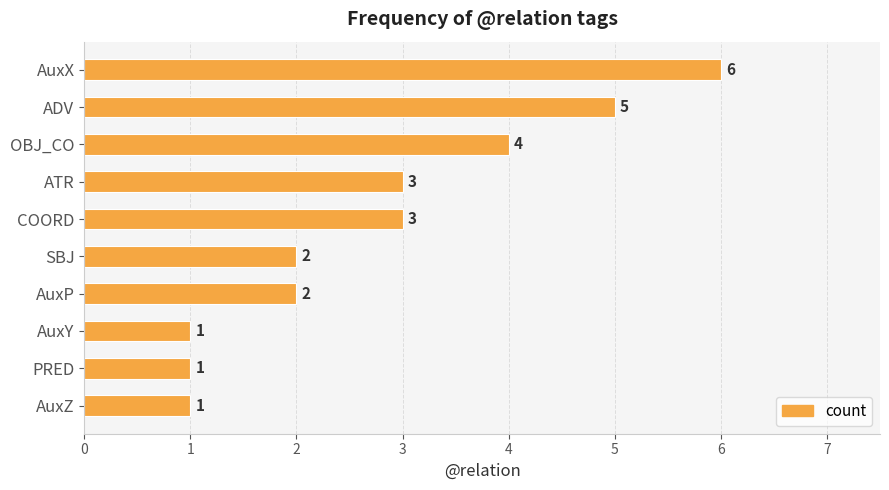

At which category does the chart reach its peak across all series?

AuxX